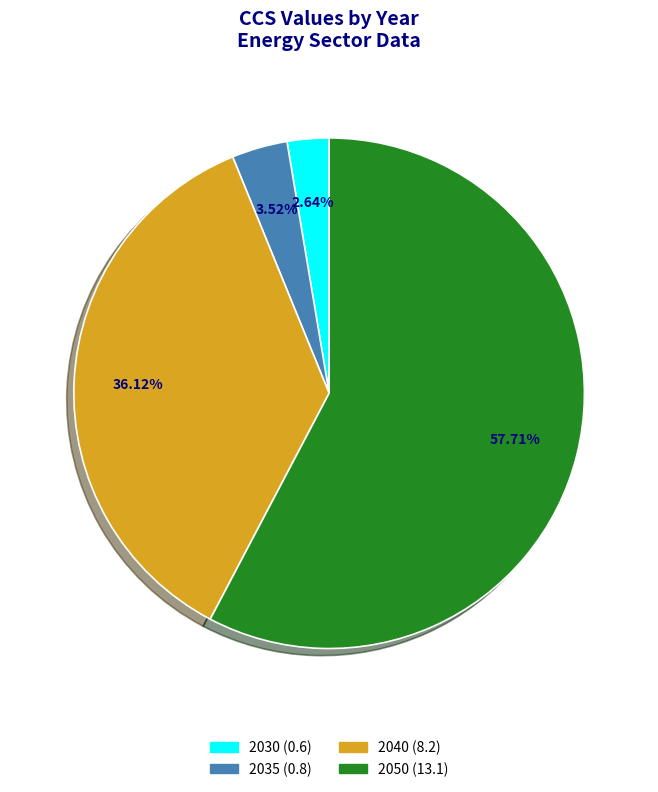

Does any single category account for the majority?

Yes